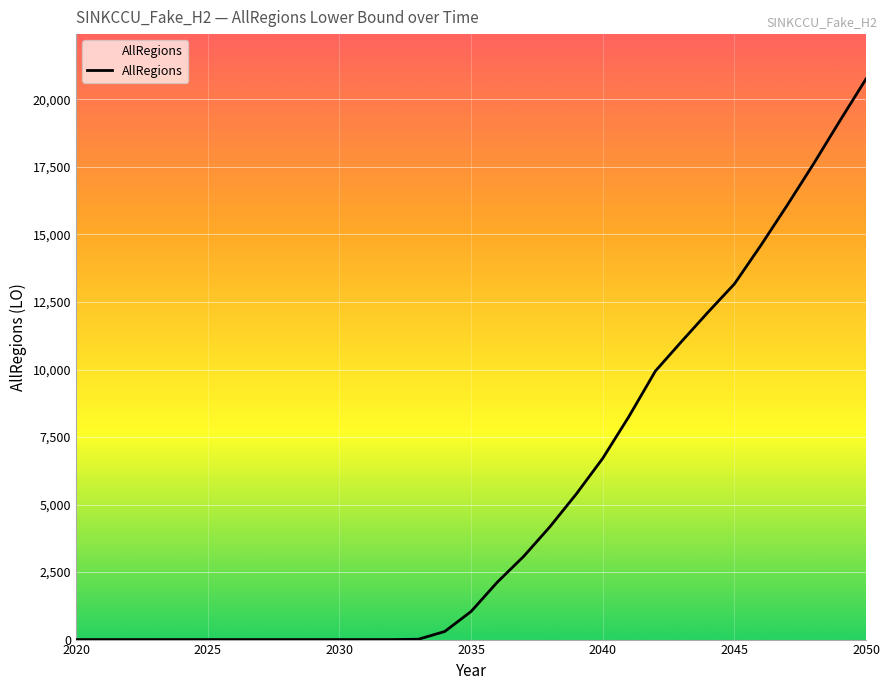

What is the greatest value displayed?

20757.8